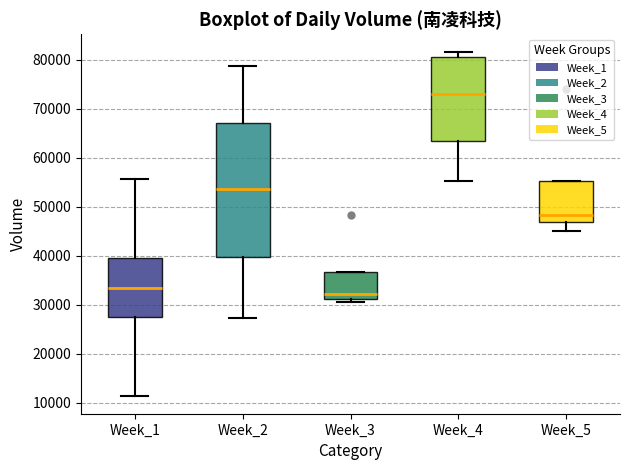

Reading left to right, read every box against the y-axis: the position of its median line, the range the box covers, and the ends of its whiskers. The values are not printed on the chart, so give them approximately, as read against the axis.

Week_1: median 34000, box 28000 to 39000, whiskers 11000 to 56000
Week_2: median 54000, box 40000 to 67000, whiskers 27000 to 79000
Week_3: median 32000, box 31000 to 37000, whiskers 31000 (just below the box's lower edge) to 37000
Week_4: median 73000, box 63000 to 80000, whiskers 55000 to 82000
Week_5: median 48000, box 47000 to 55000, whiskers 45000 to 55000